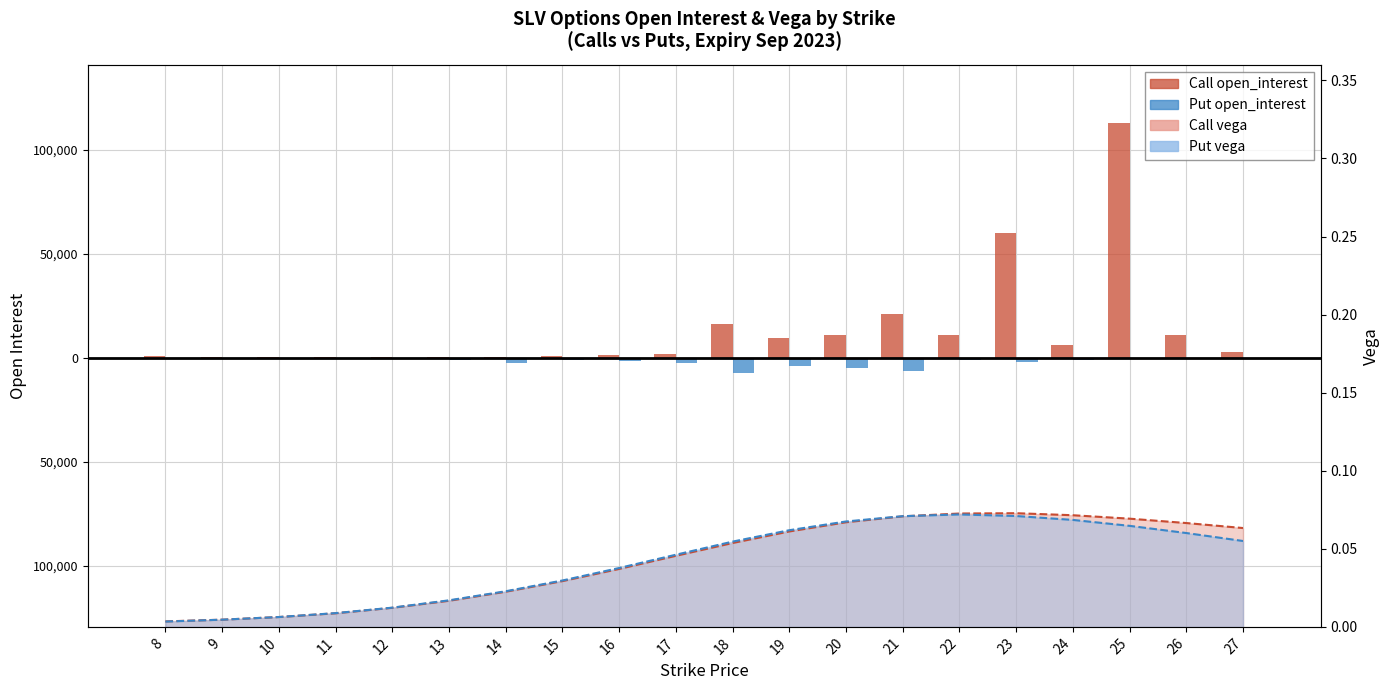

The Call open_interest series shows 106001 at 23. True or false?

False